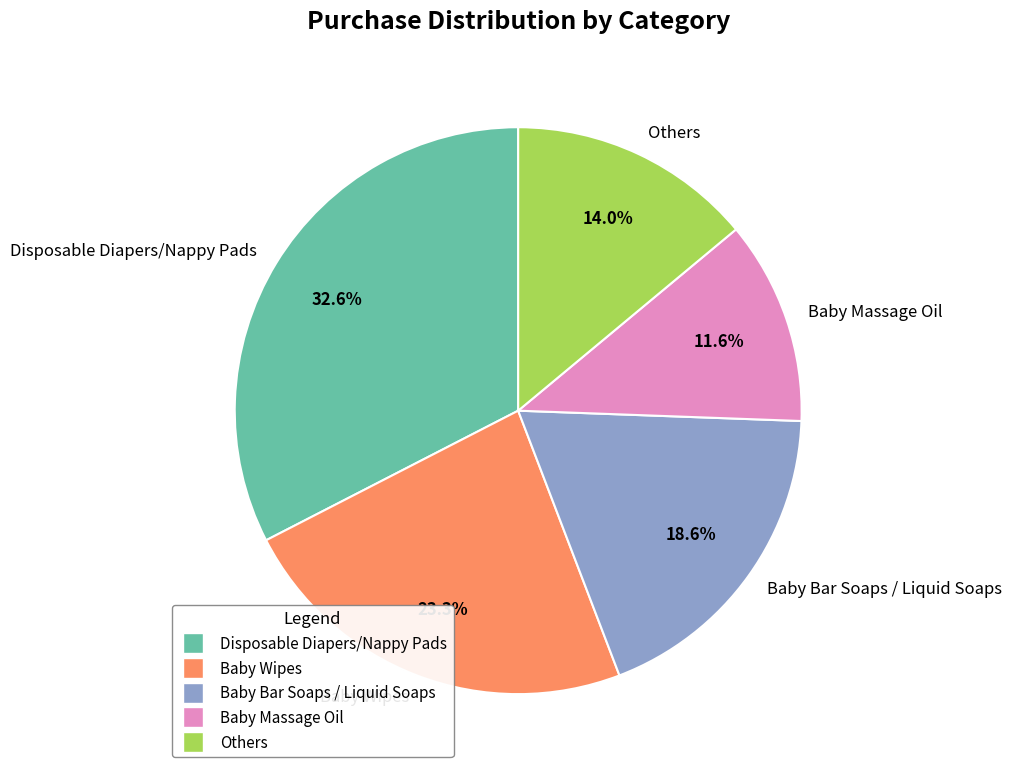

To the nearest percent, what is the difference between the largest and smallest slice percentages?

21%